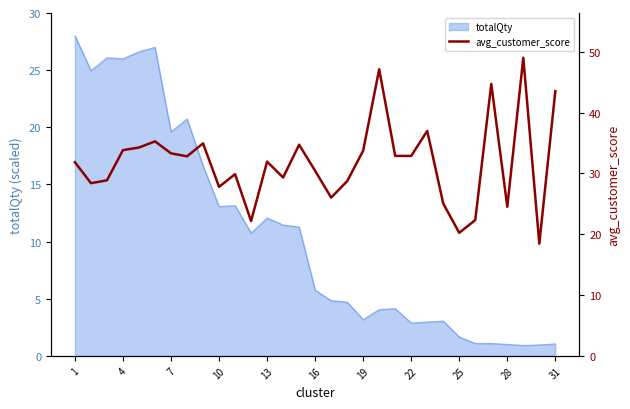

True or false: totalQty has a value of 13.1 at 10.

True